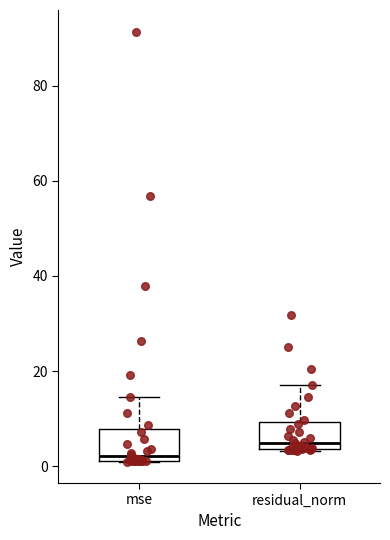

Reading left to right, read every box against the y-axis: the position of its median line, the range the box covers, and the ends of its whiskers. The values are not printed on the chart, so give them approximately, as read against the axis.

mse: median 2 (just above the box's lower edge), box 2 to 8, whiskers 0 to 14
residual_norm: median 4 (just above the box's lower edge), box 4 to 10, whiskers 4 to 18